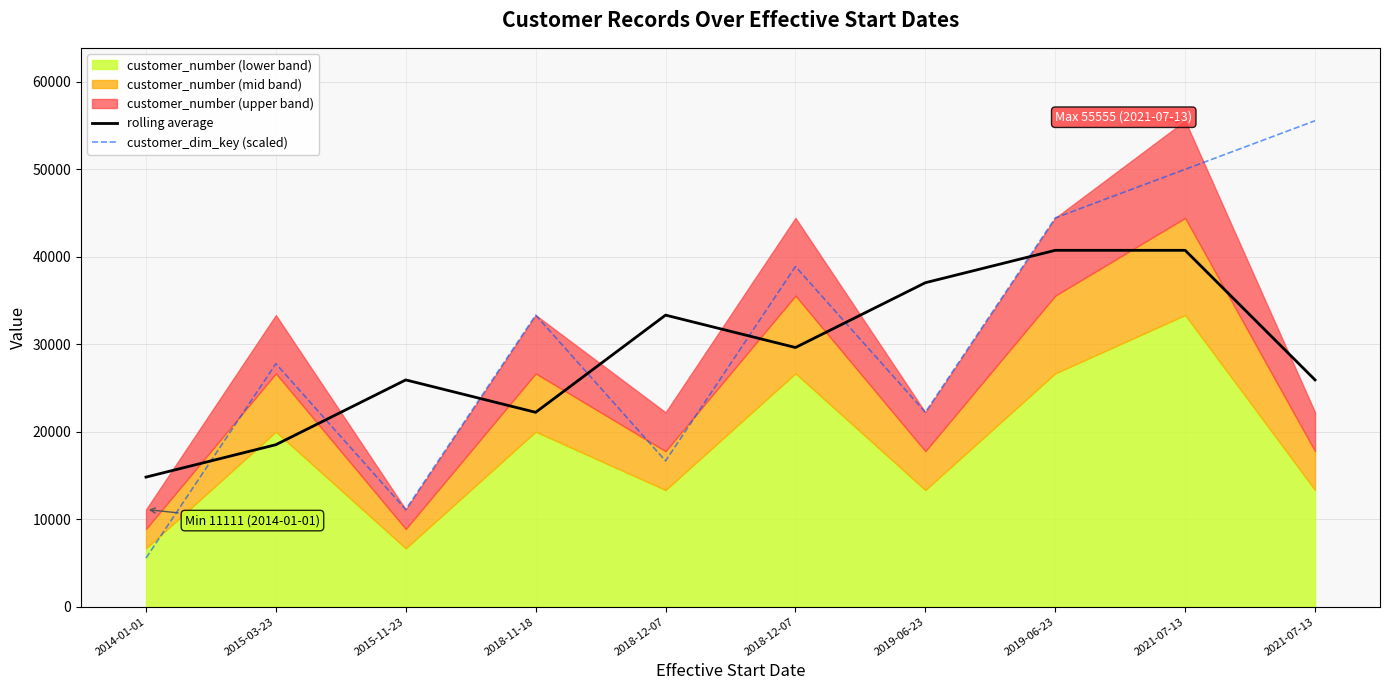

Reading left to right, extract all data points from this chart.

rolling average: 14814.7	18518.3	25925.7	22222.0	33333.0	29629.3	37036.7	40740.3	40740.3	25925.7
customer_dim_key (scaled): 5555.5	27777.5	11111.0	33333.0	16666.5	38888.5	22222.0	44444.0	49999.5	55555.0